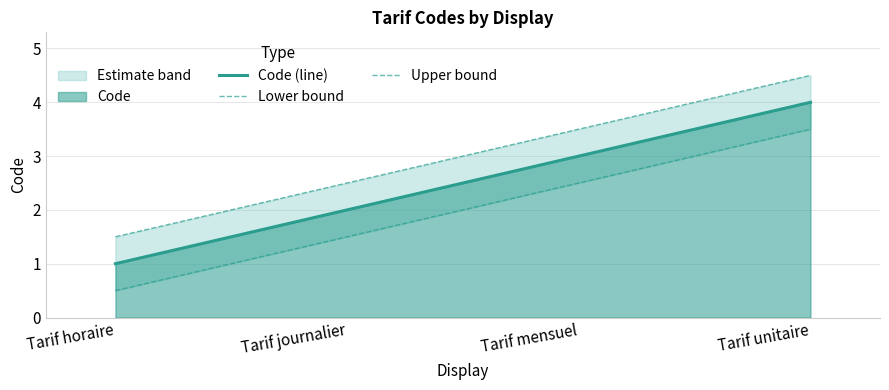

True or false: Upper bound has more than 0 points higher than both neighbors.

False